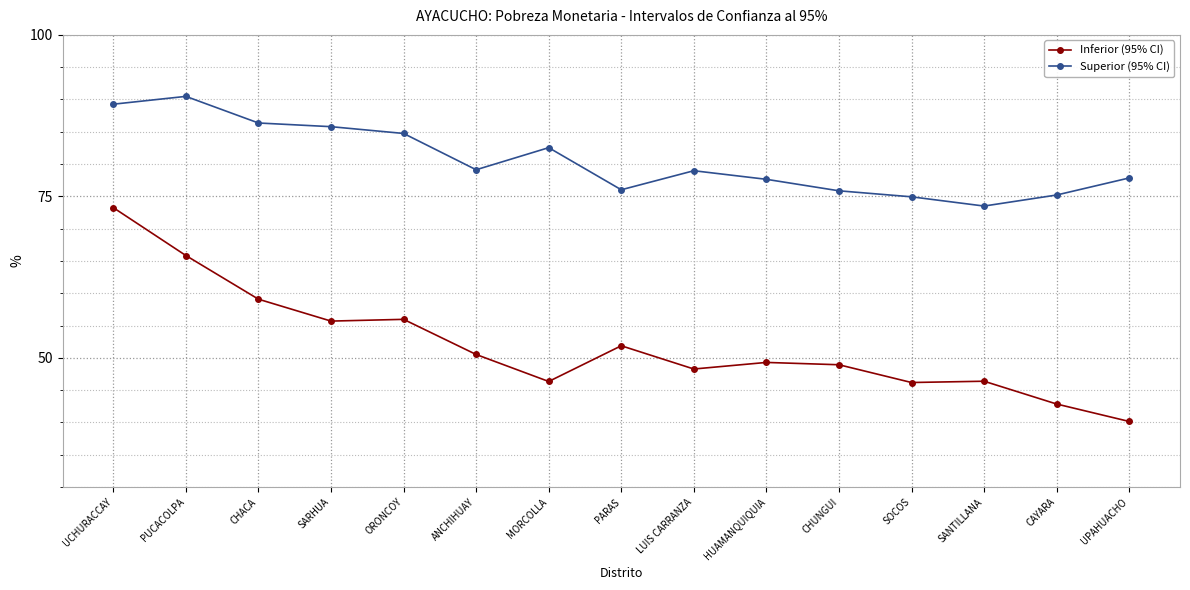

The Superior (95% CI) series shows 79.0 at LUIS CARRANZA. True or false?

True